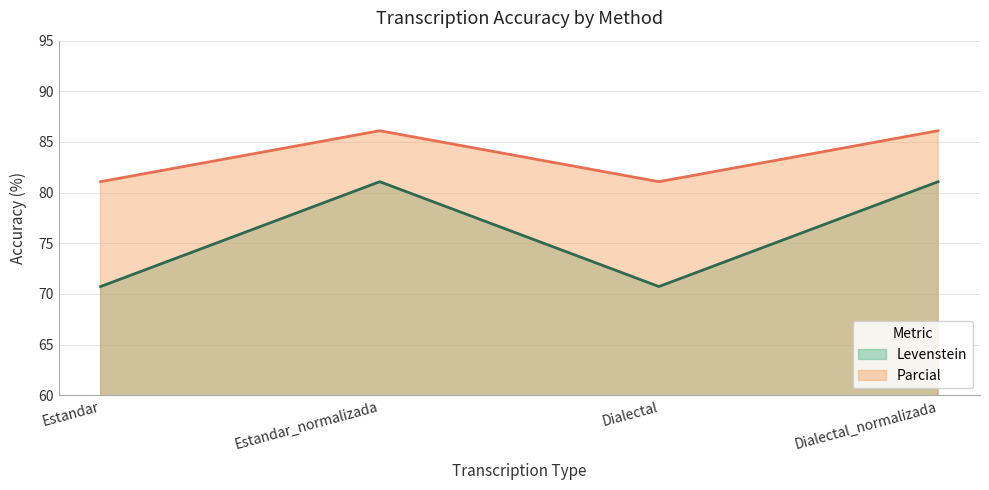

What are all the series names shown in the legend?

Levenstein, Parcial